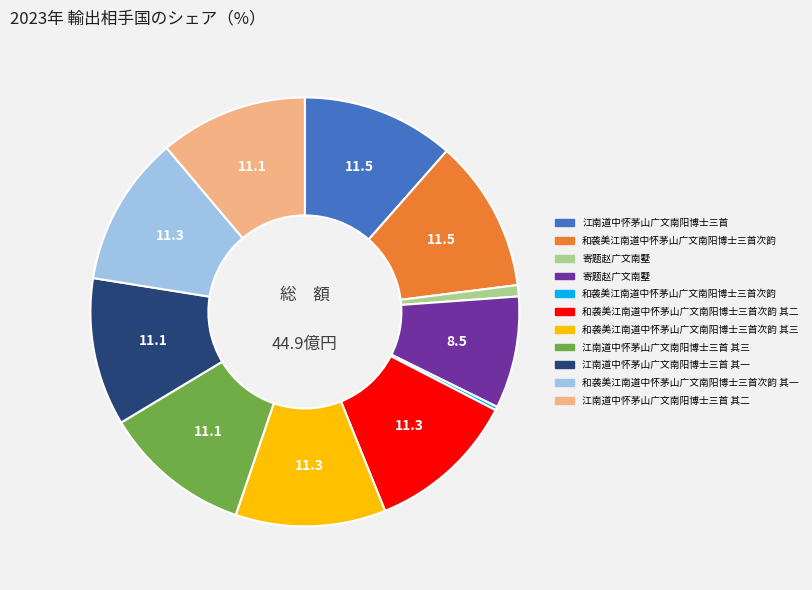

Is there a majority slice in this chart?

No